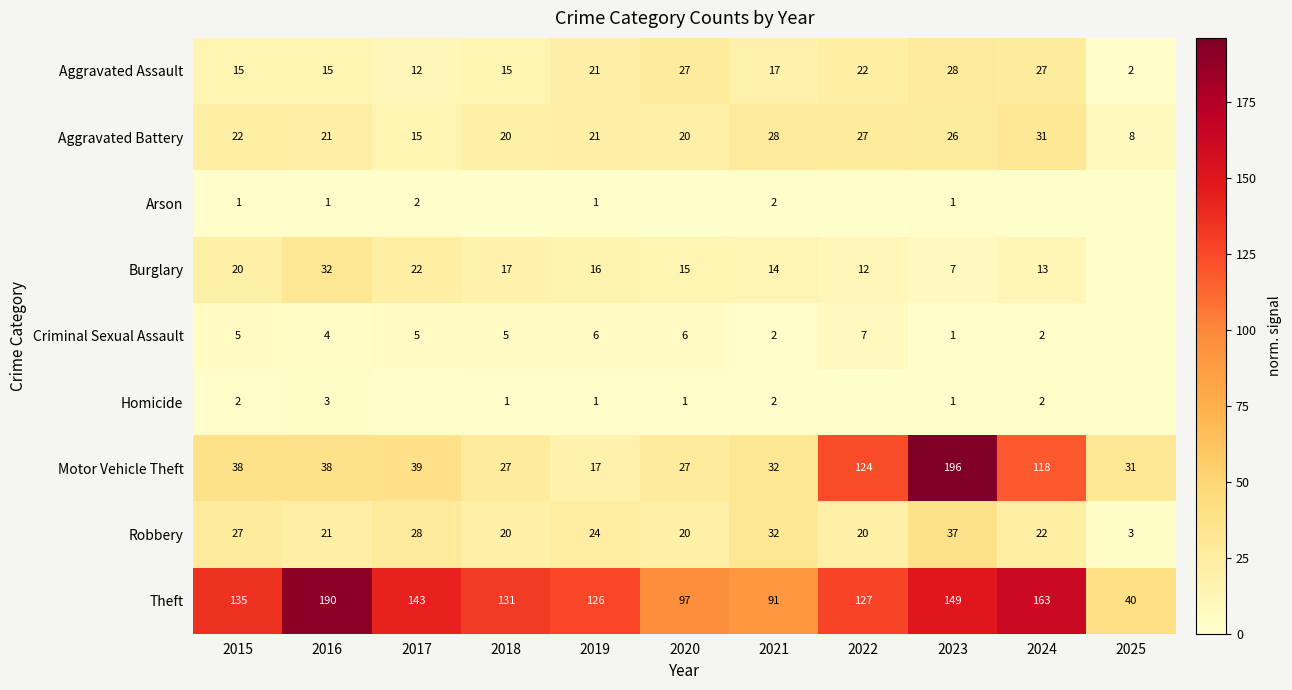

What is the total value across all series at 2018?

236